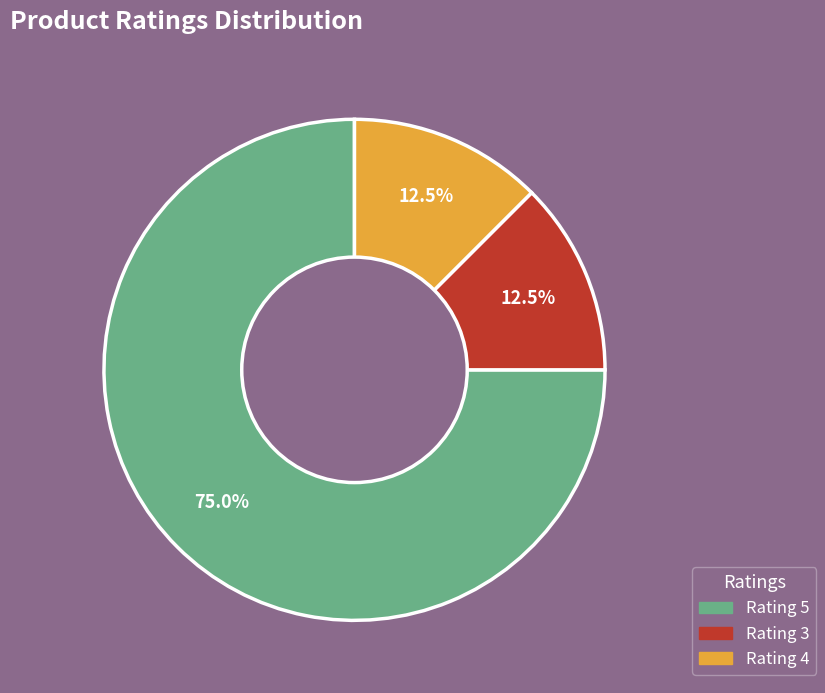

Which slice is the largest?

Rating 5